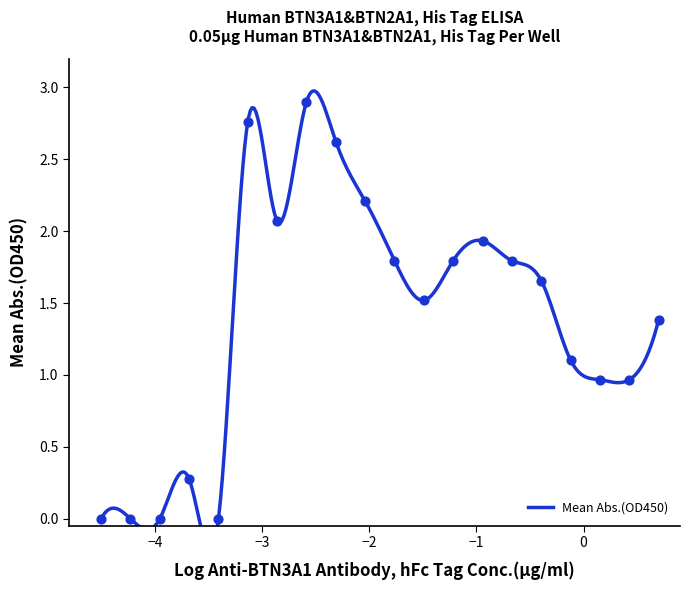

Which has a higher value, 9 or 8?

8